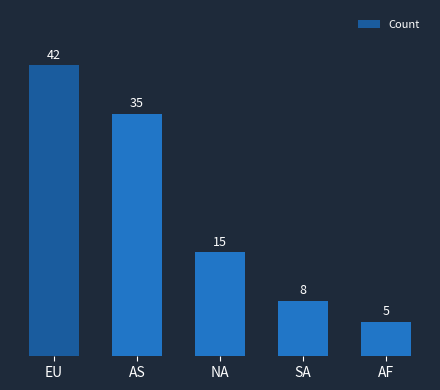

The chart shows a value of 18 at AS. True or false?

False